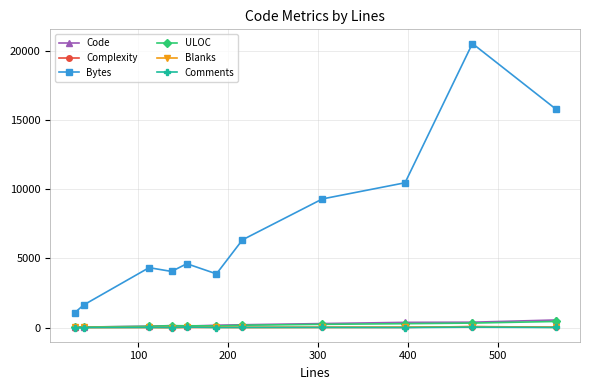

Which series has the largest range (max minus min)?

Bytes